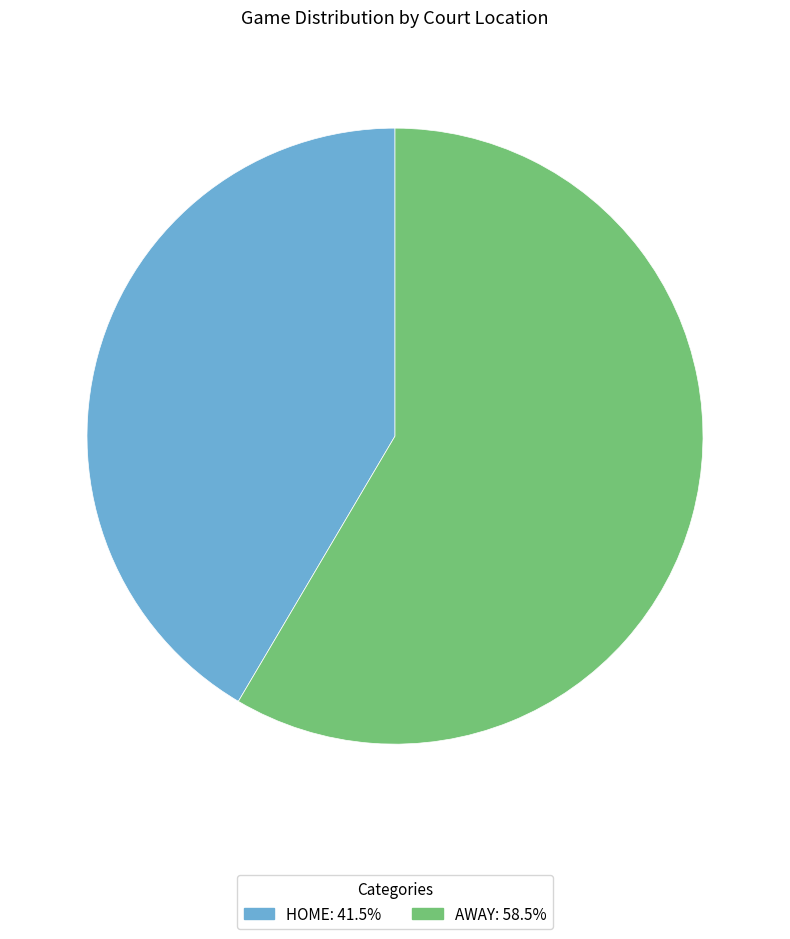

Does any single category account for the majority?

Yes